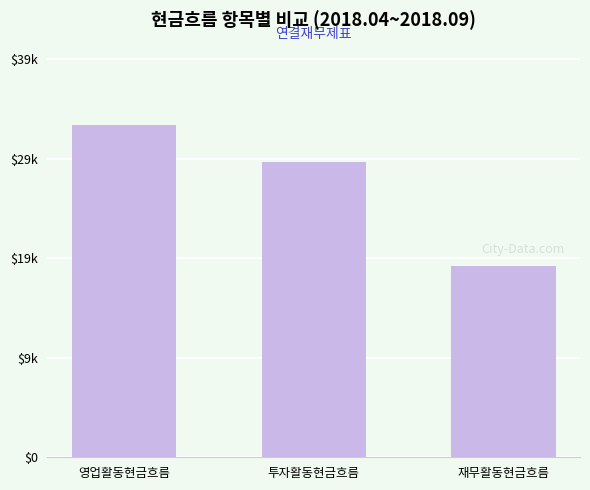

The value at 투자활동현금흐름 is 48787. True or false?

False